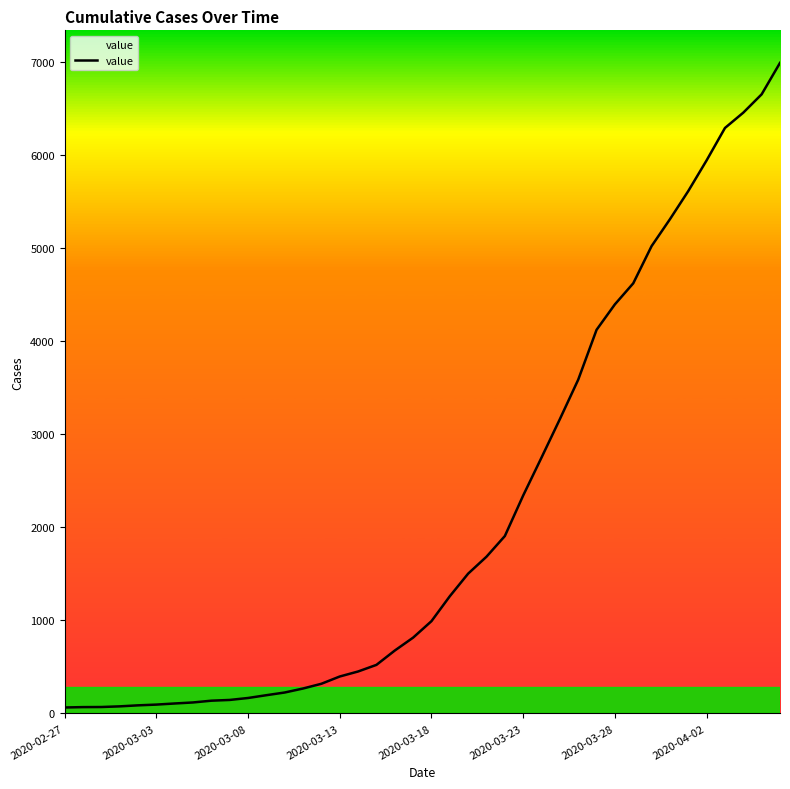

What is the difference between the maximum and minimum values?

6930